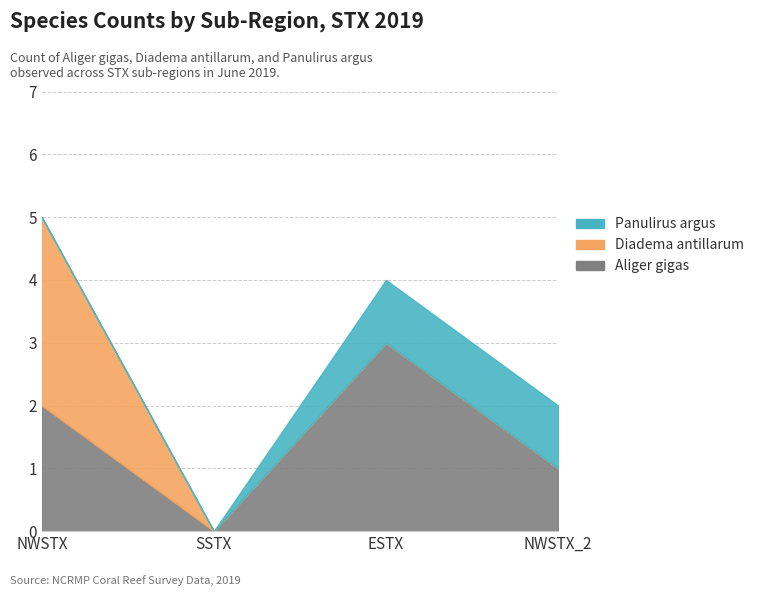

Reading right to left, extract all data points from this chart.

Aliger gigas: 1	3	0	2
Diadema antillarum: 0	0	0	3
Panulirus argus: 1	1	0	0